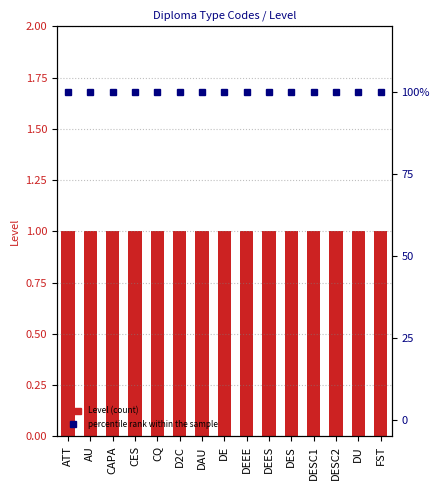

What is the difference between the highest and lowest values at CQ?

99